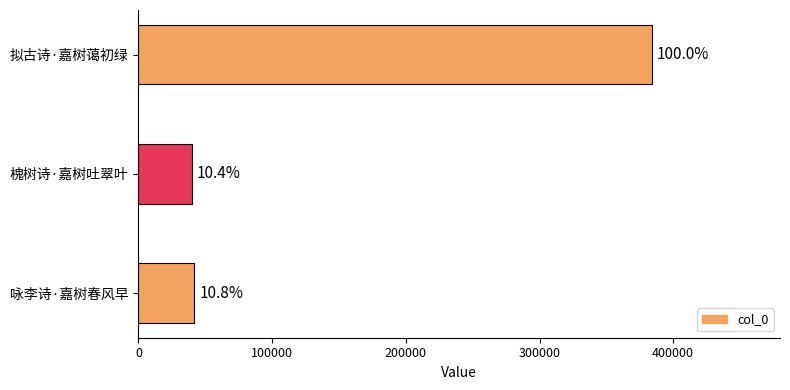

What is the minimum value shown in the chart?

39951